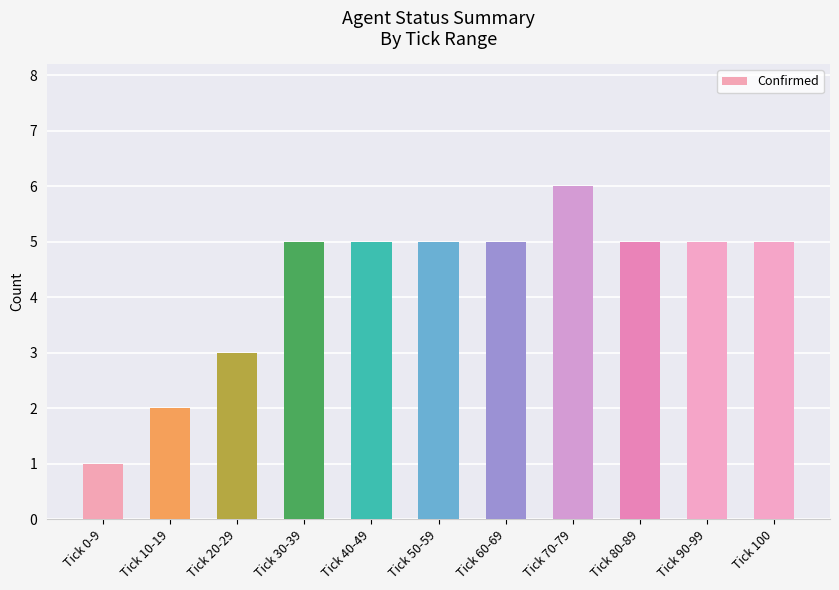

Reading right to left, what are all the values shown in this chart?

5	5	5	6	5	5	5	5	3	2	1